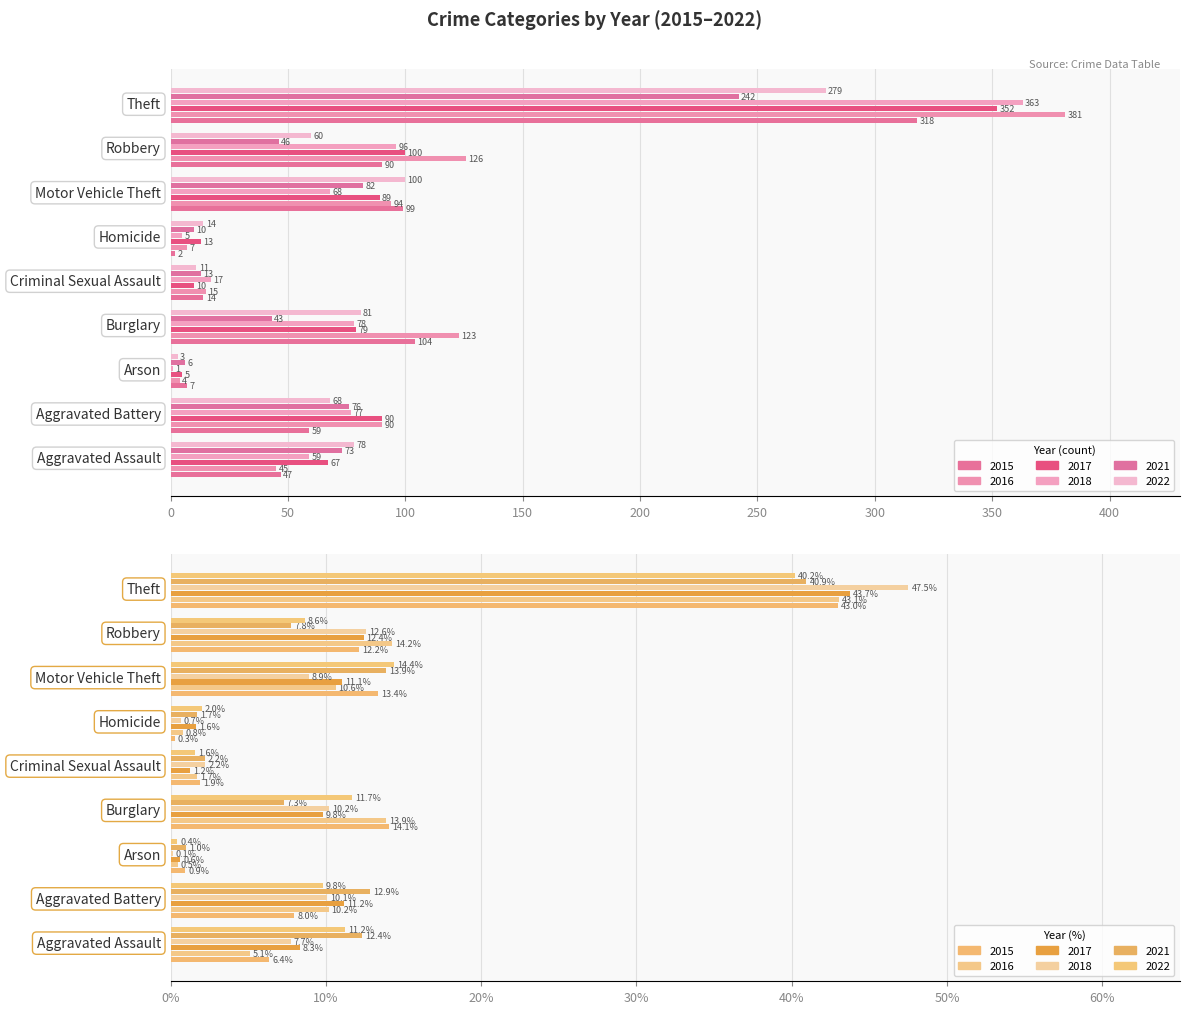

What is the average value of the 2022 series?

77.1